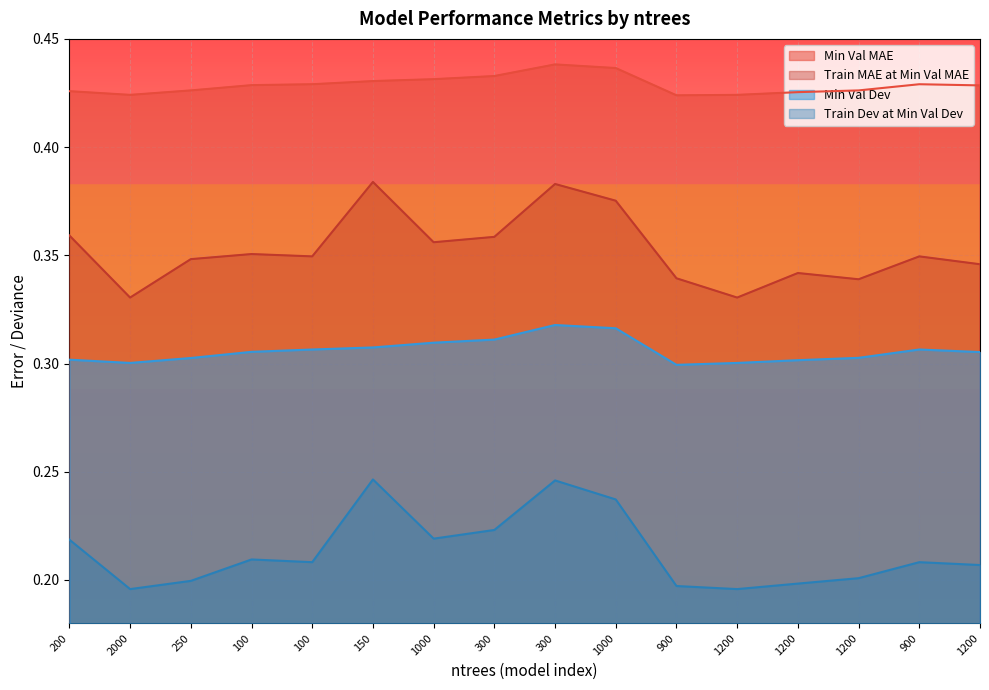

Does the chart display data point markers on the line(s)?

No